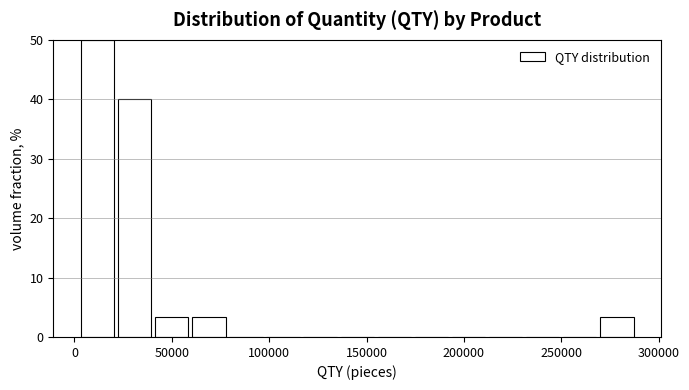

Around what value on the x-axis is the tallest bar? Give the approximate position of its centre, as read against the axis.

10000